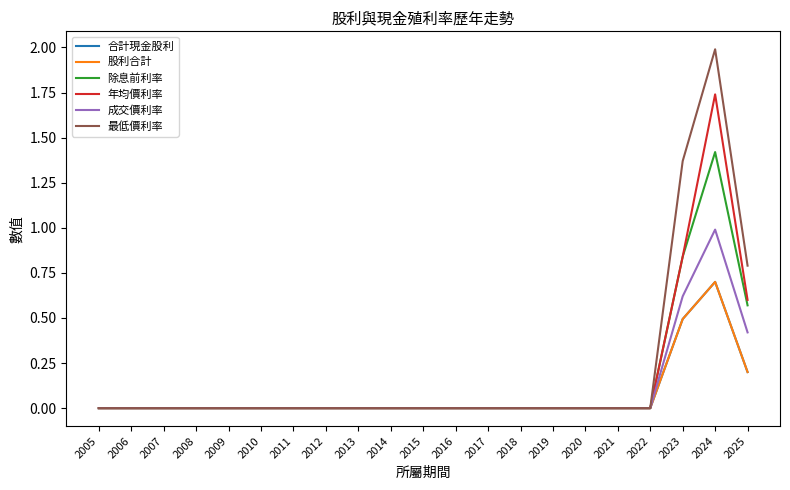

Is this an area chart (filled region under the line)?

No